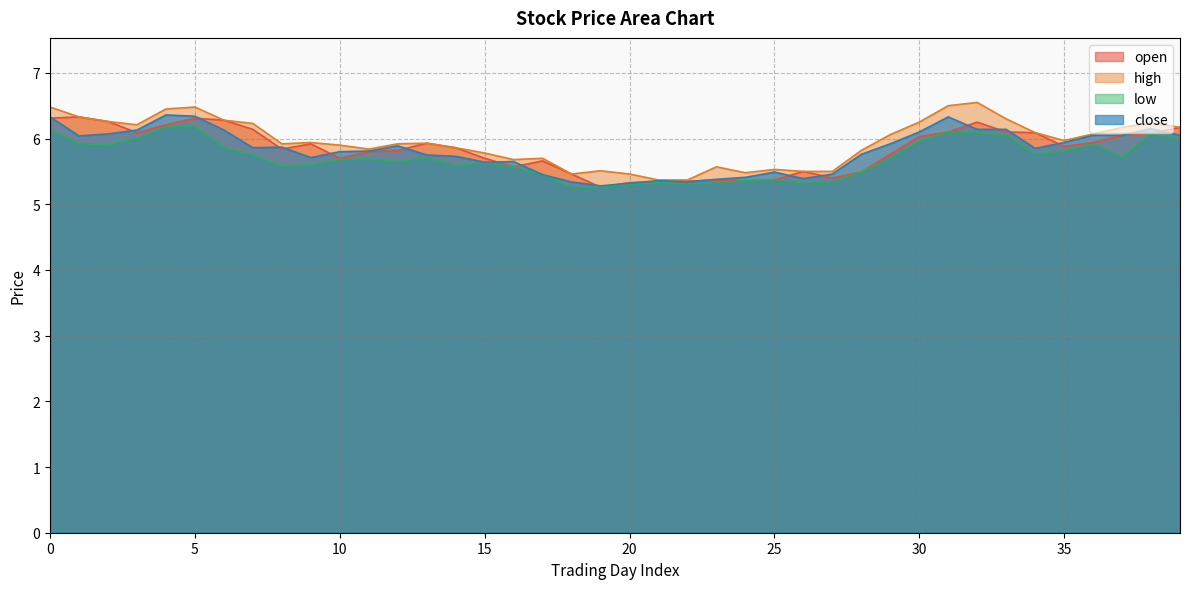

Which series changed the most between 13 and 14?

low